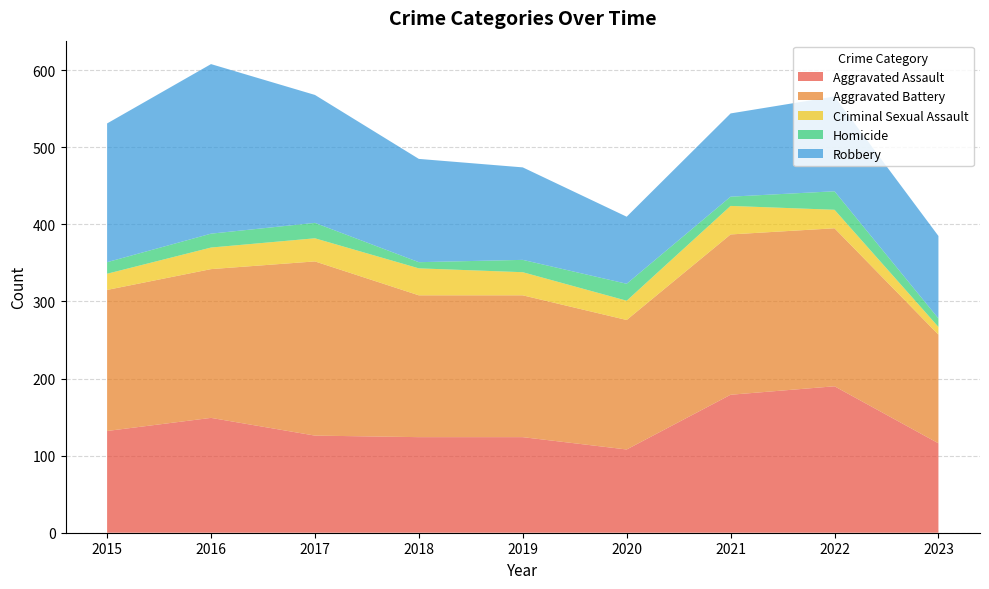

Reading right to left, transcribe all the data shown in this chart.

Aggravated Assault: 2023=116	2022=190	2021=179	2020=108	2019=124	2018=124	2017=126	2016=149	2015=132
Aggravated Battery: 2023=141	2022=205	2021=208	2020=168	2019=184	2018=184	2017=226	2016=193	2015=183
Criminal Sexual Assault: 2023=10	2022=24	2021=37	2020=25	2019=30	2018=35	2017=30	2016=28	2015=21
Homicide: 2023=11	2022=24	2021=12	2020=22	2019=16	2018=8	2017=20	2016=18	2015=15
Robbery: 2023=107	2022=123	2021=108	2020=87	2019=120	2018=134	2017=166	2016=220	2015=180